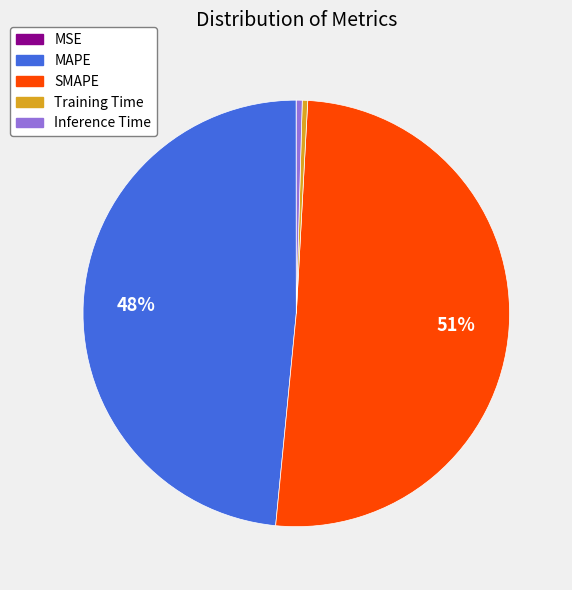

What is the majority slice?

SMAPE